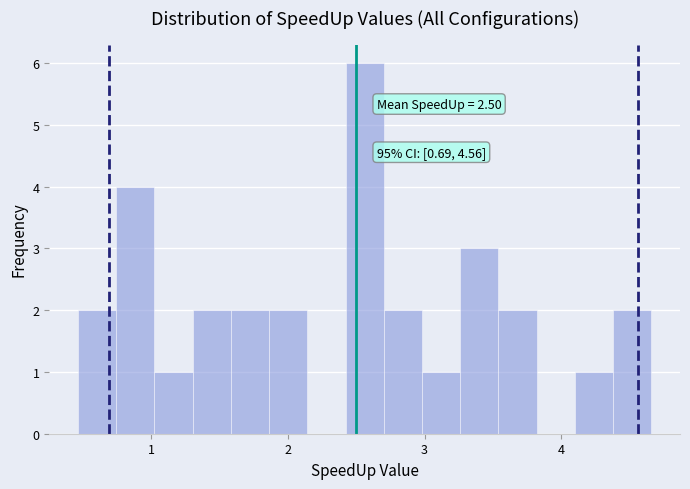

Around what value on the x-axis is the tallest bar? Give the approximate position of its centre, as read against the axis.

2.6